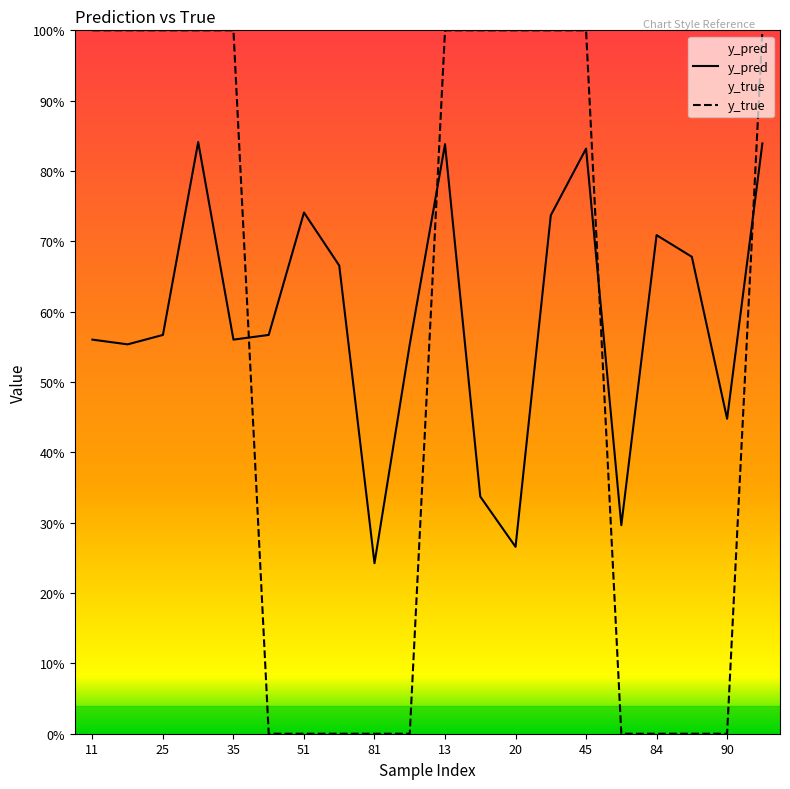

What is the sum of all y_true values?

11.0